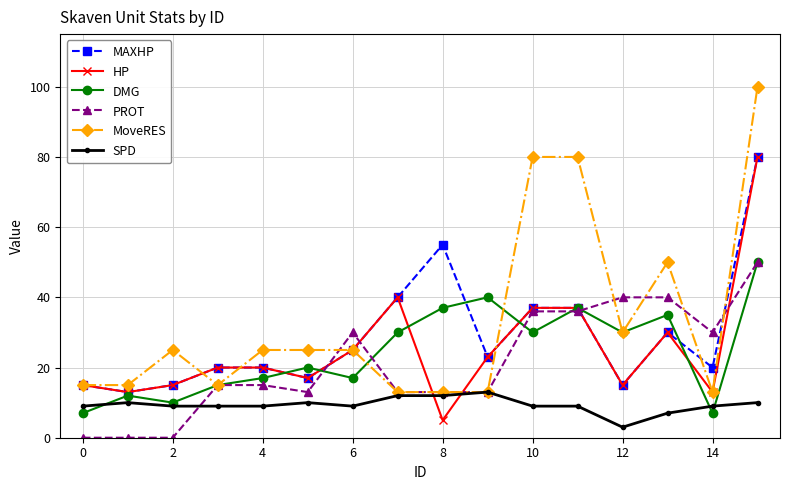

How many times do PROT and MAXHP cross each other?

4